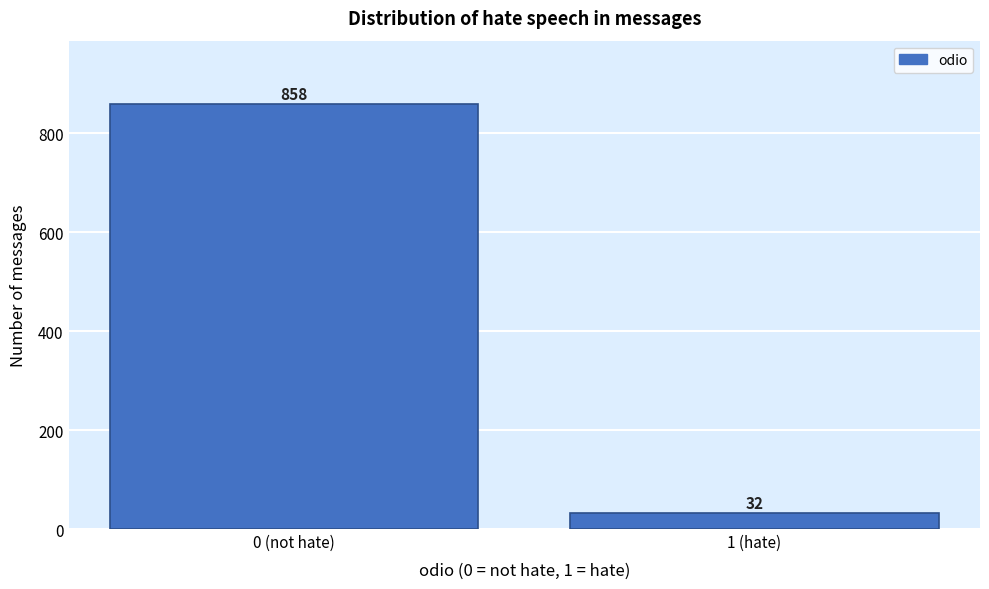

Reading left to right, what are all the values shown in this chart?

0 (not hate)=858	1 (hate)=32